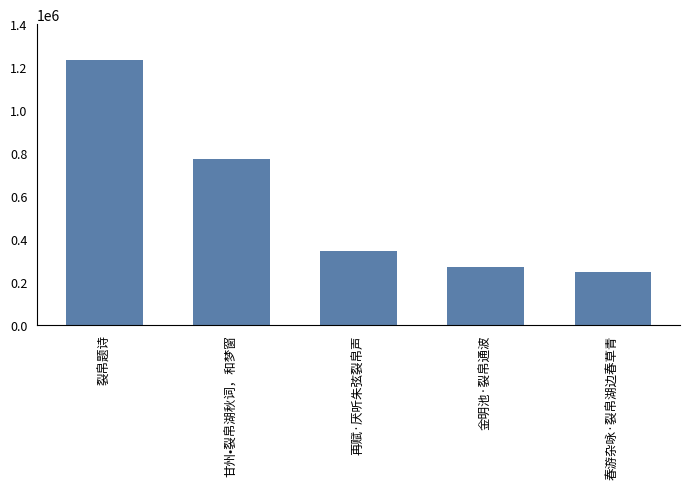

What is the minimum value shown in the chart?

246647